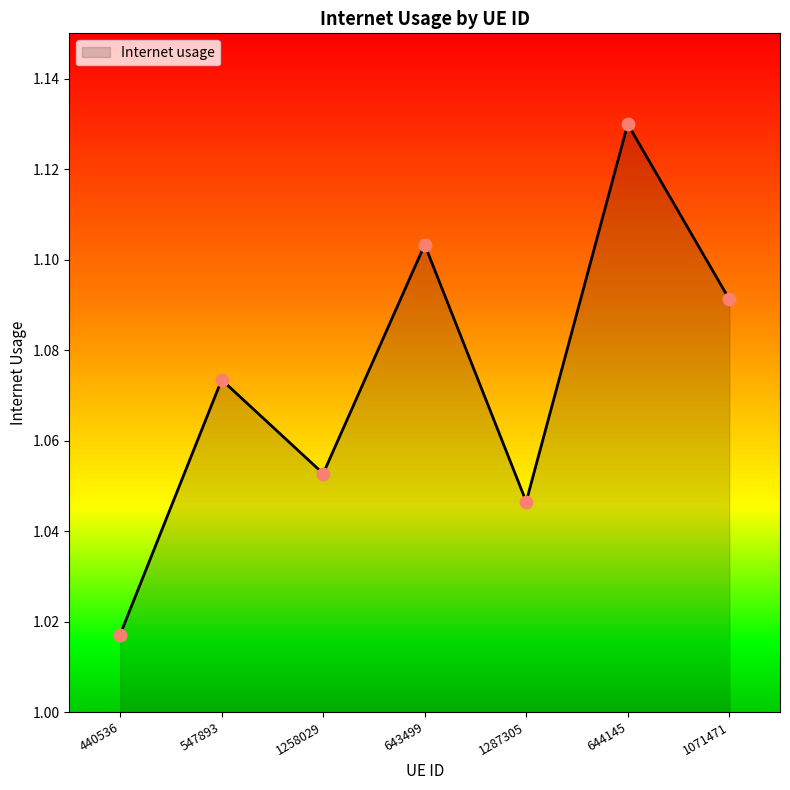

Which has a higher value, 643499 or 1071471?

643499